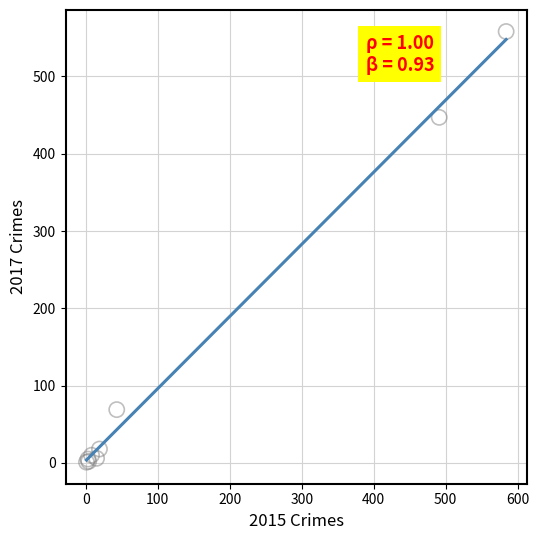

What Y value in the scatter plot is closest to 279?

447